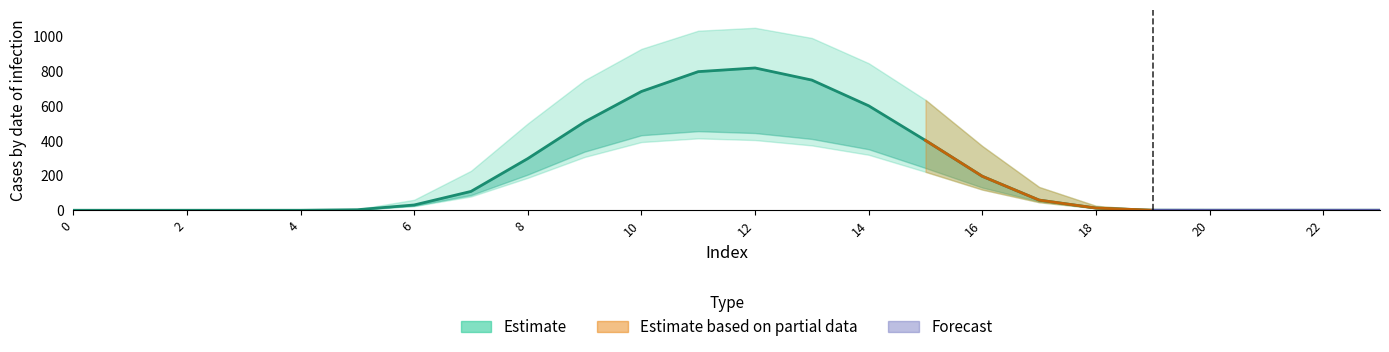

At which category does 0.0 reach its first local peak?

12